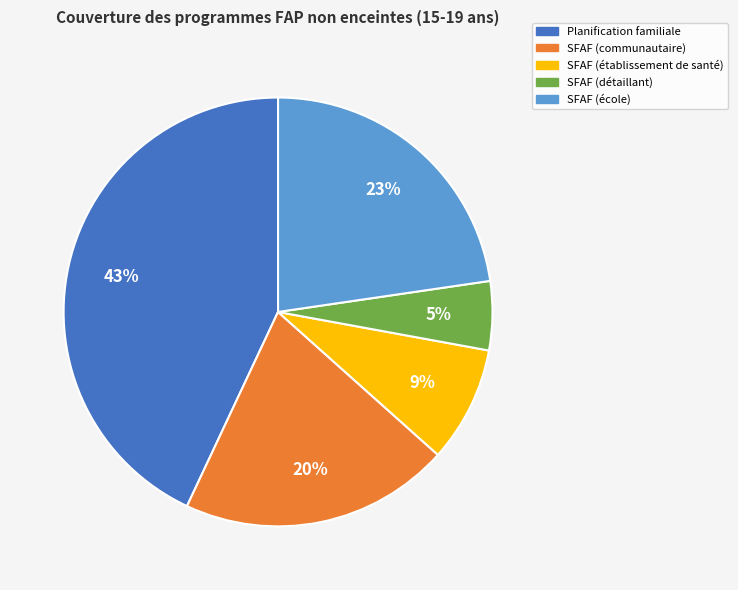

Which has a higher value, Planification familiale or SFAF (détaillant)?

Planification familiale